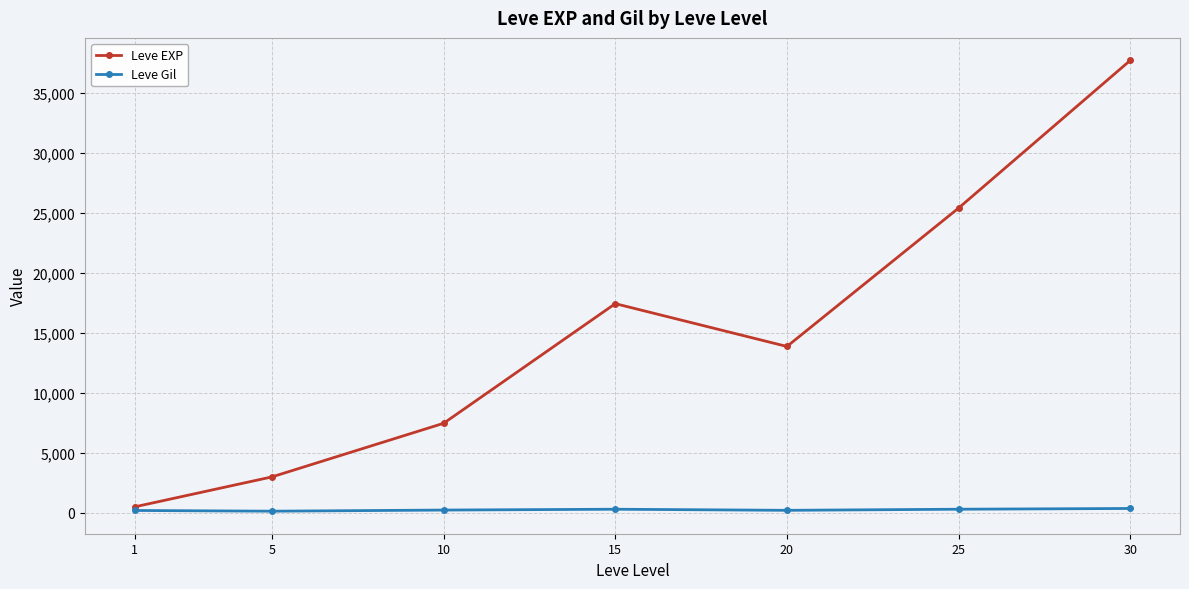

What is the difference between the maximum and minimum values in the Leve Gil series?

225.9